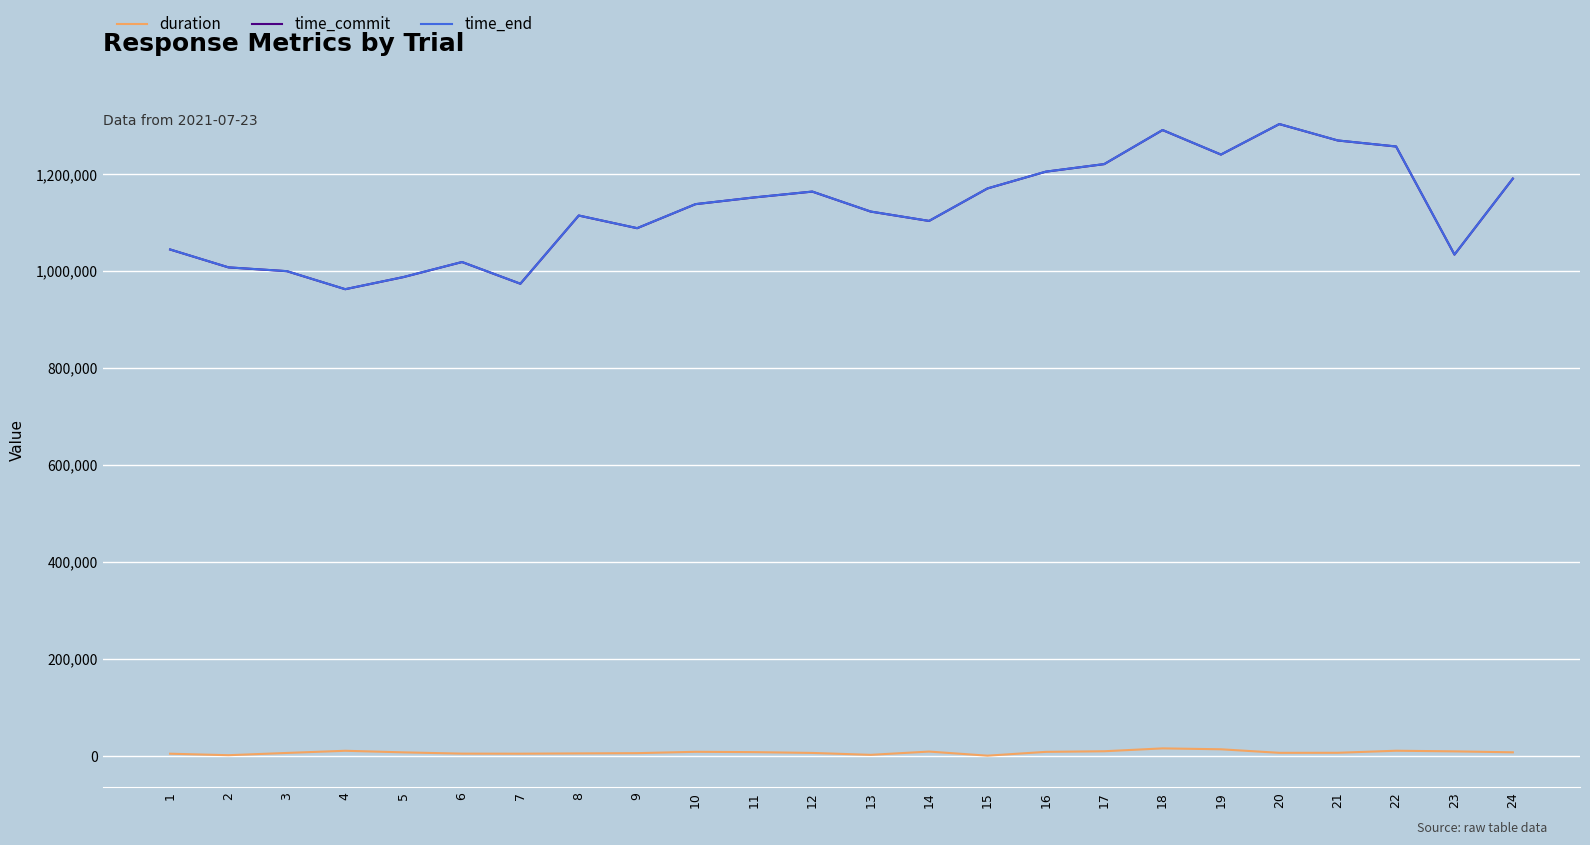

Between 15 and 20, which series saw the biggest shift?

time_end